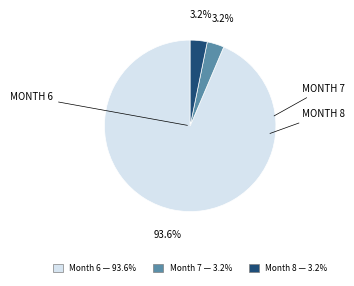

Is there any slice that represents more than half of the pie?

Yes